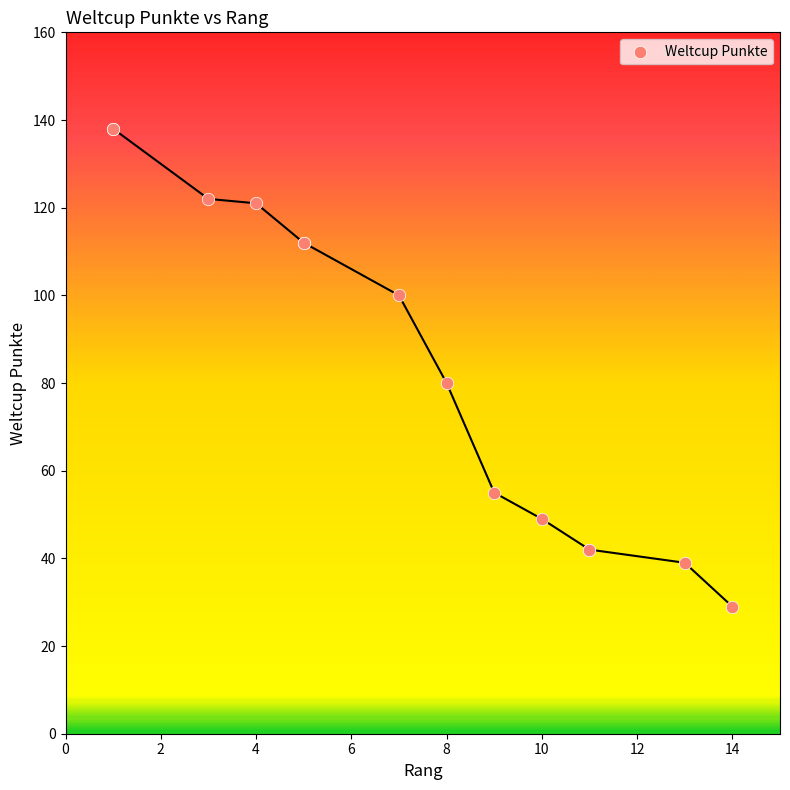

What Y value in the scatter plot is closest to 83?

80